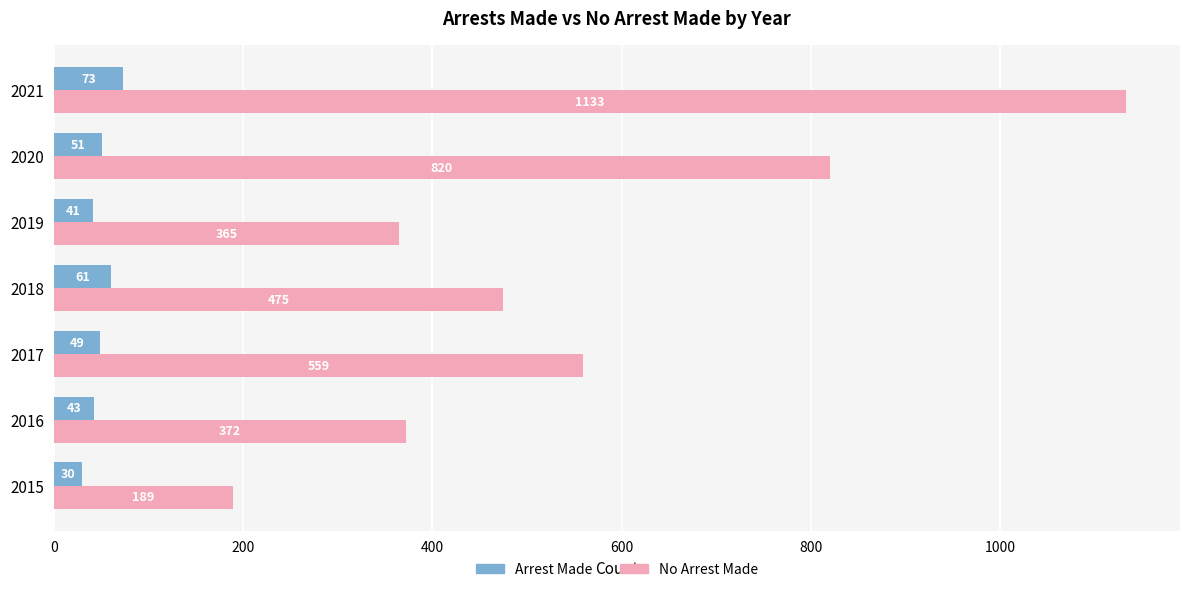

What is the total value across all series at 2015?

219